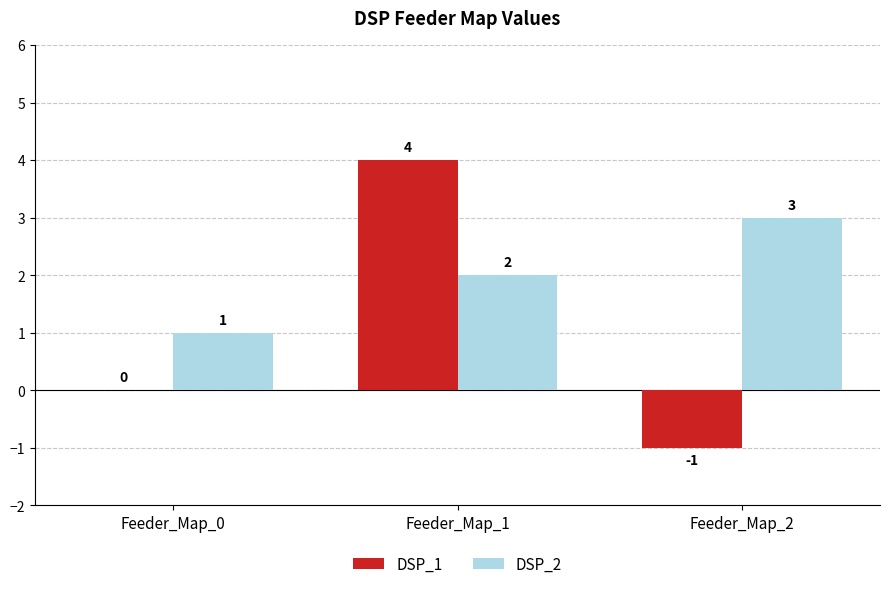

What are all the series names shown in the legend?

DSP_1, DSP_2